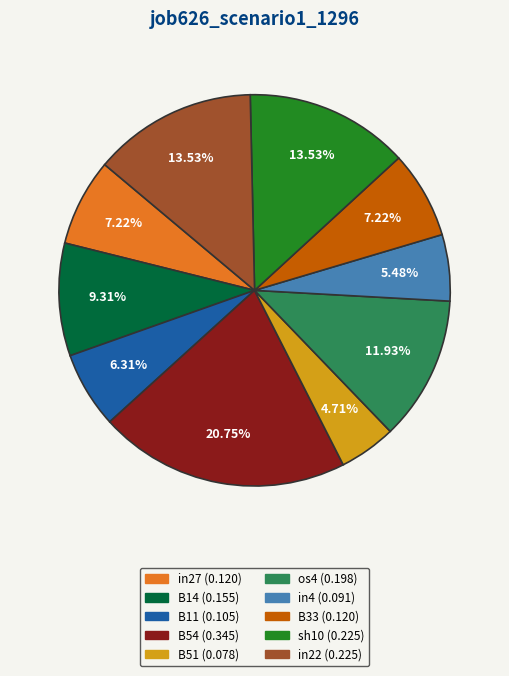

Is there a majority slice in this chart?

No